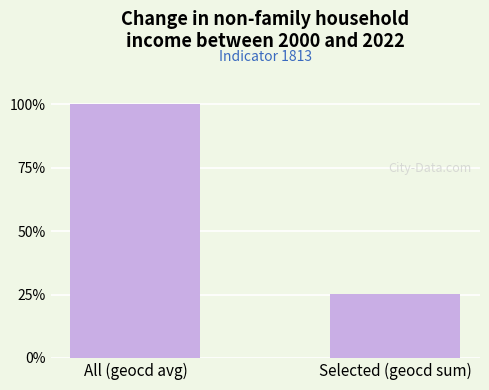

Are the bars grouped side by side (vs. stacked)?

No